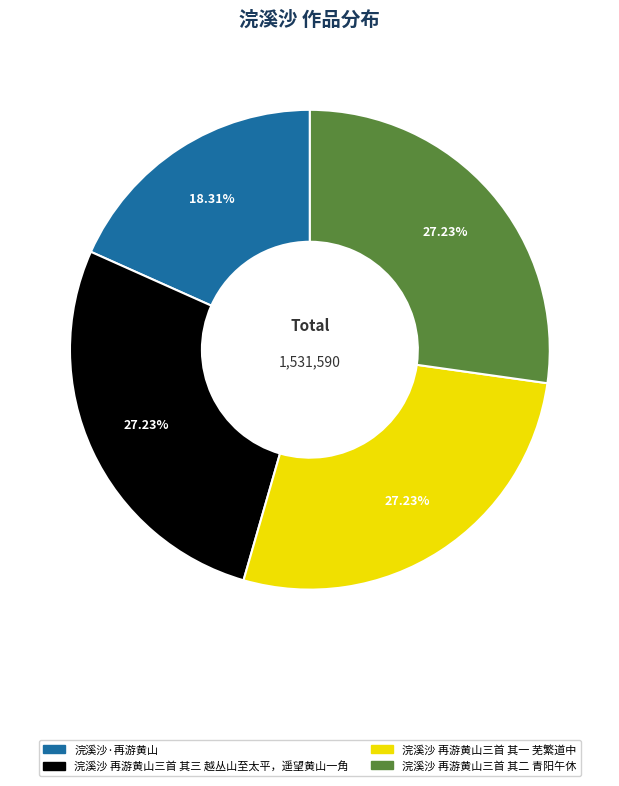

What is the ratio of the value at 浣溪沙 再游黄山三首 其三 越丛山至太平，遥望黄山一角 to the value at 浣溪沙·再游黄山?

1.5